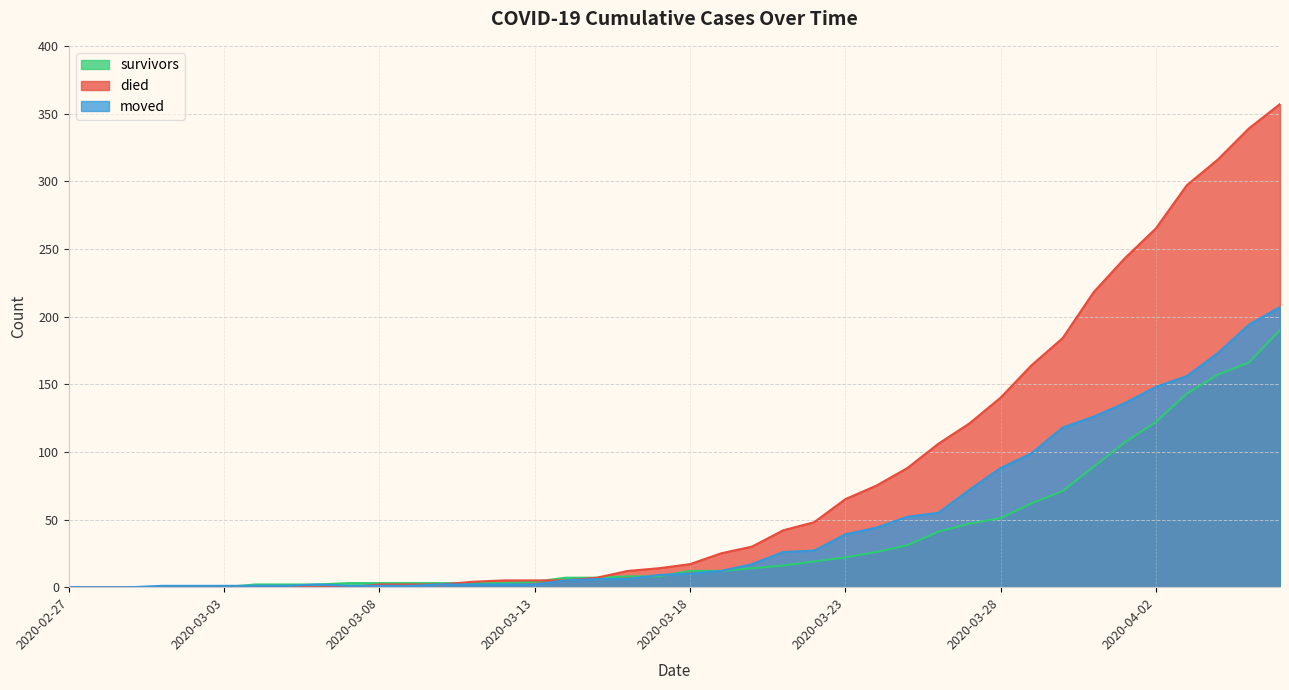

How many lines are shown in the chart?

3